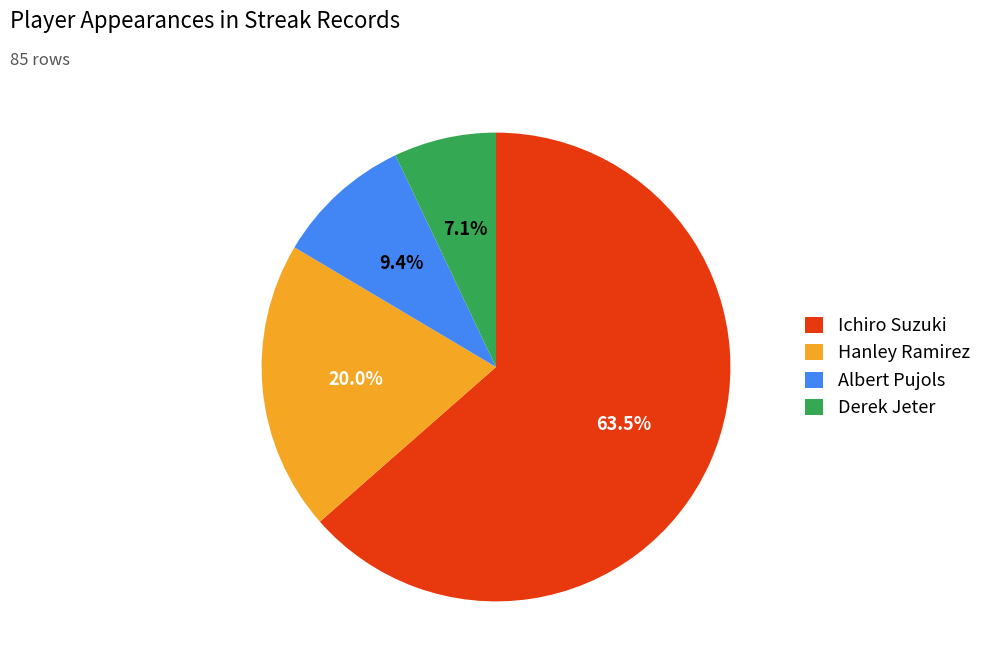

What percentage is NOT represented by Ichiro Suzuki?

36.5%